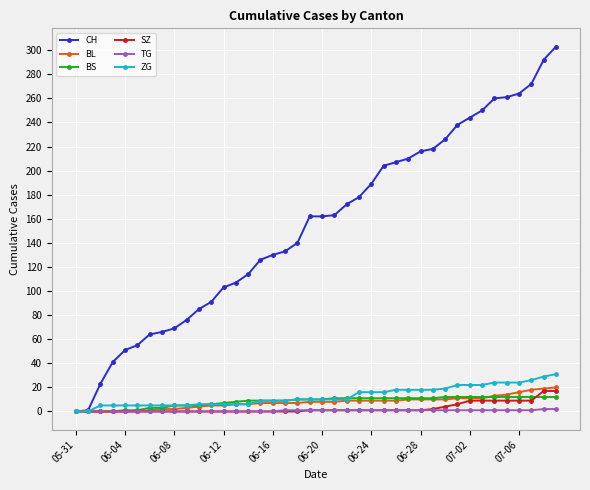

What is the highest value of the BS series?

12